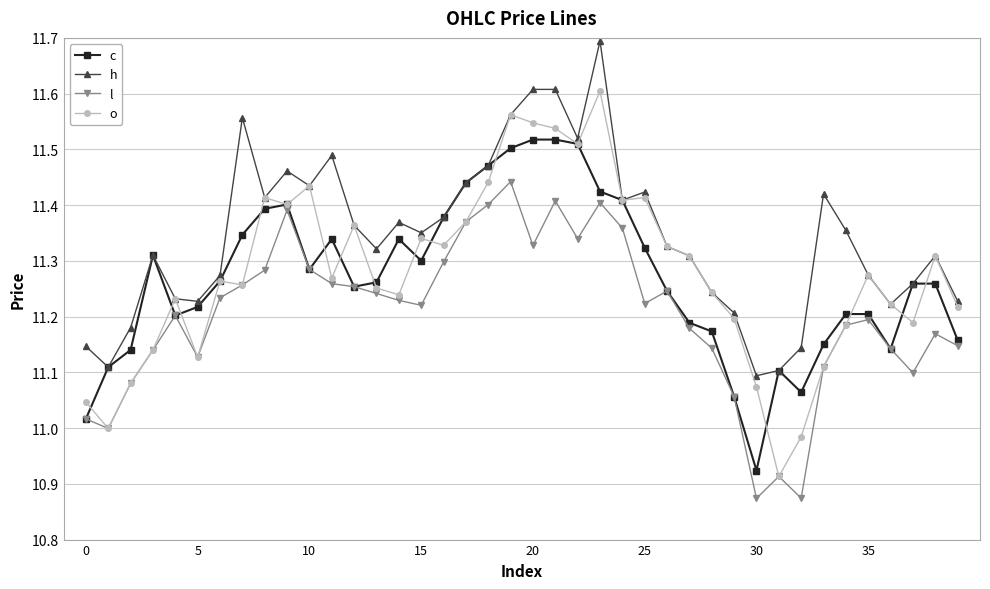

Which series has the widest spread of values?

o